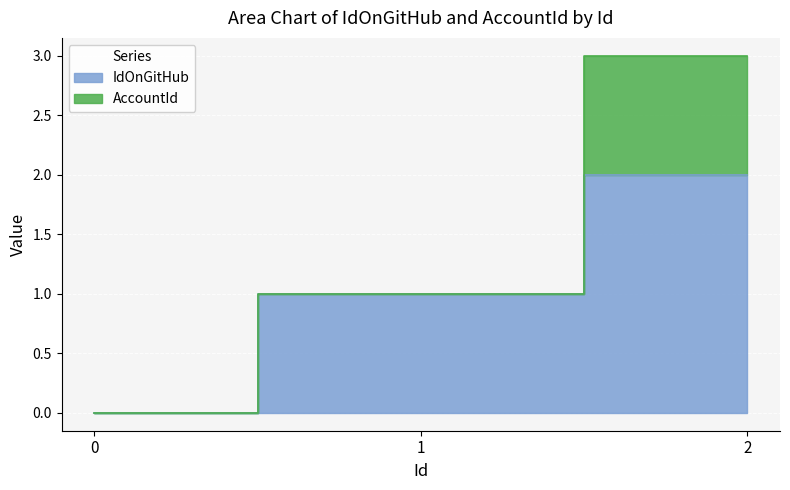

Is it true that the value at 2 is 2?

True